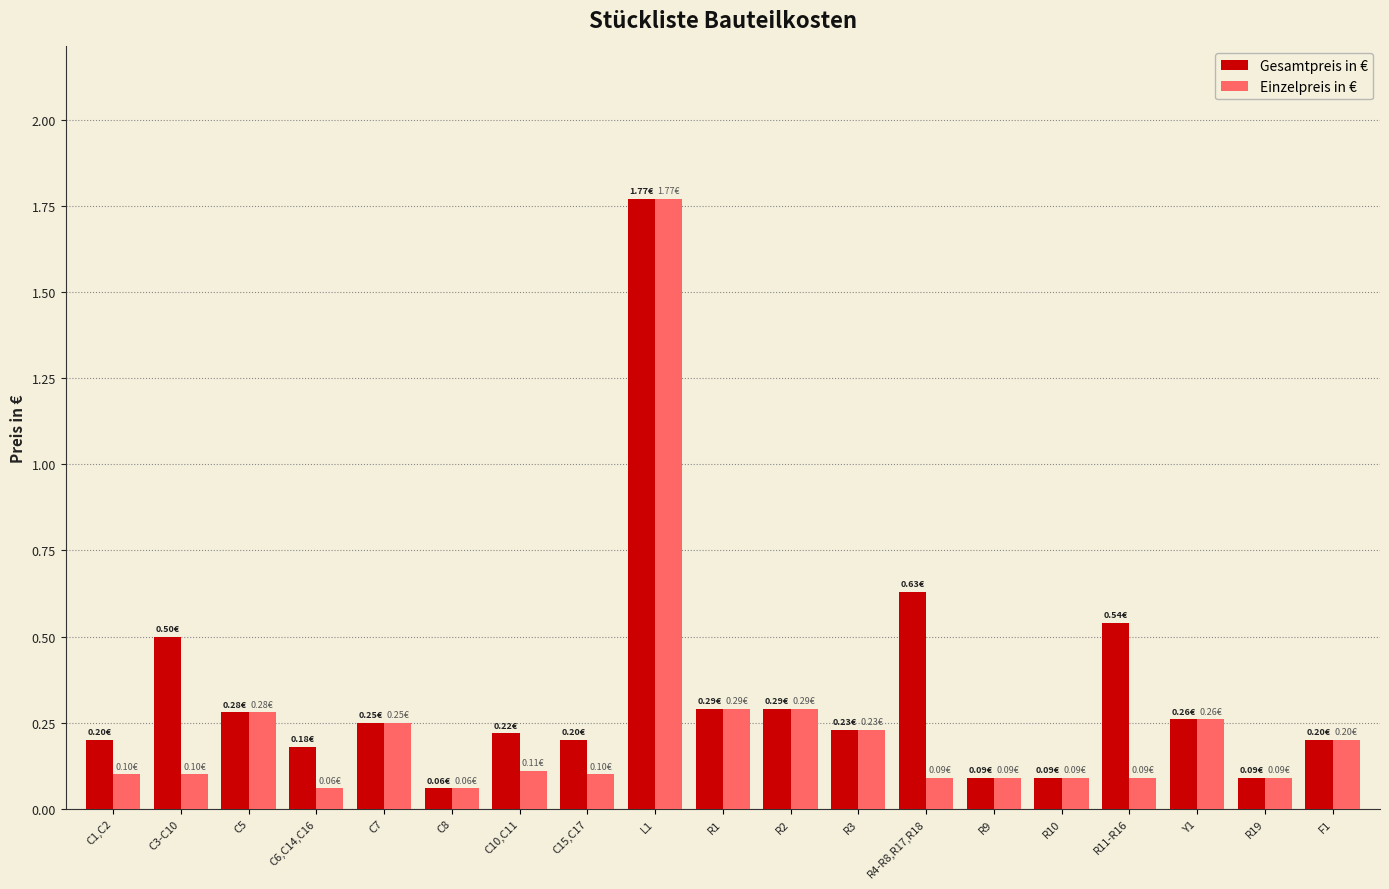

Rank the series by their average value, from lowest to highest.

Einzelpreis in €, Gesamtpreis in €